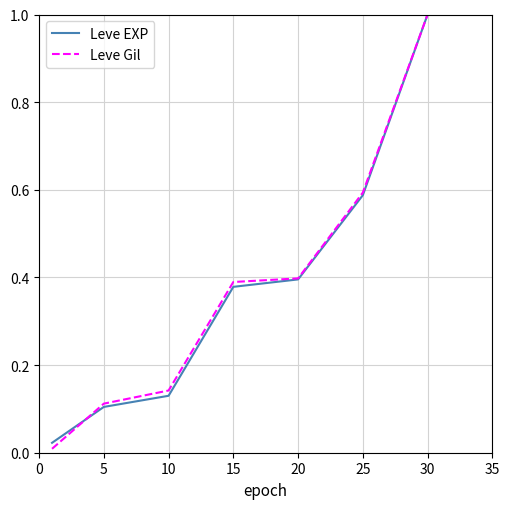

Which series has the largest range (max minus min)?

Leve Gil